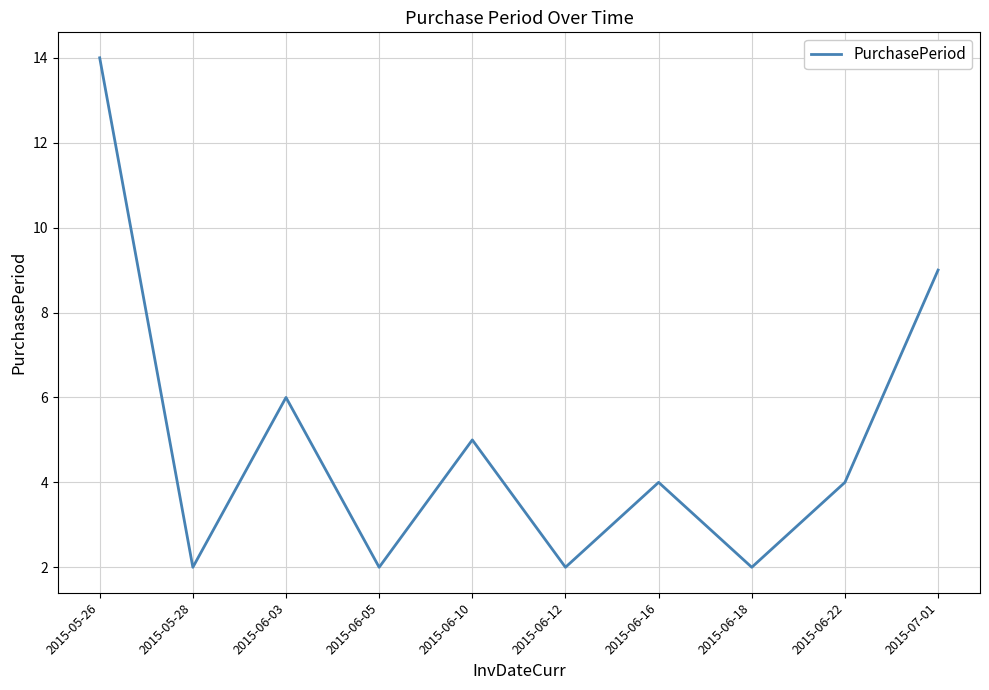

How many lines are shown in the chart?

1